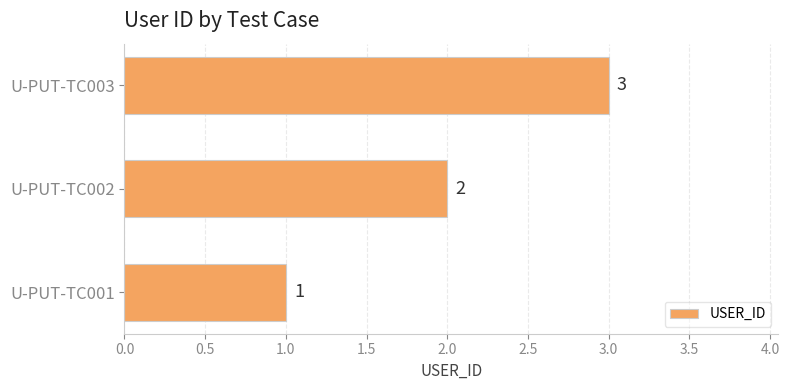

List the labels in order of value, largest first.

U-PUT-TC003, U-PUT-TC002, U-PUT-TC001